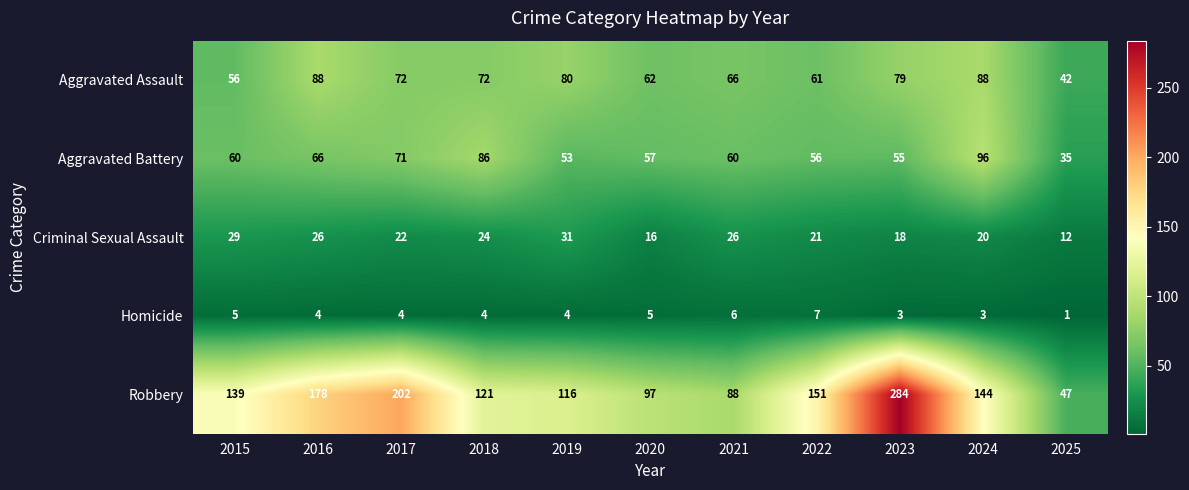

At which label does Criminal Sexual Assault first exceed 22?

2015